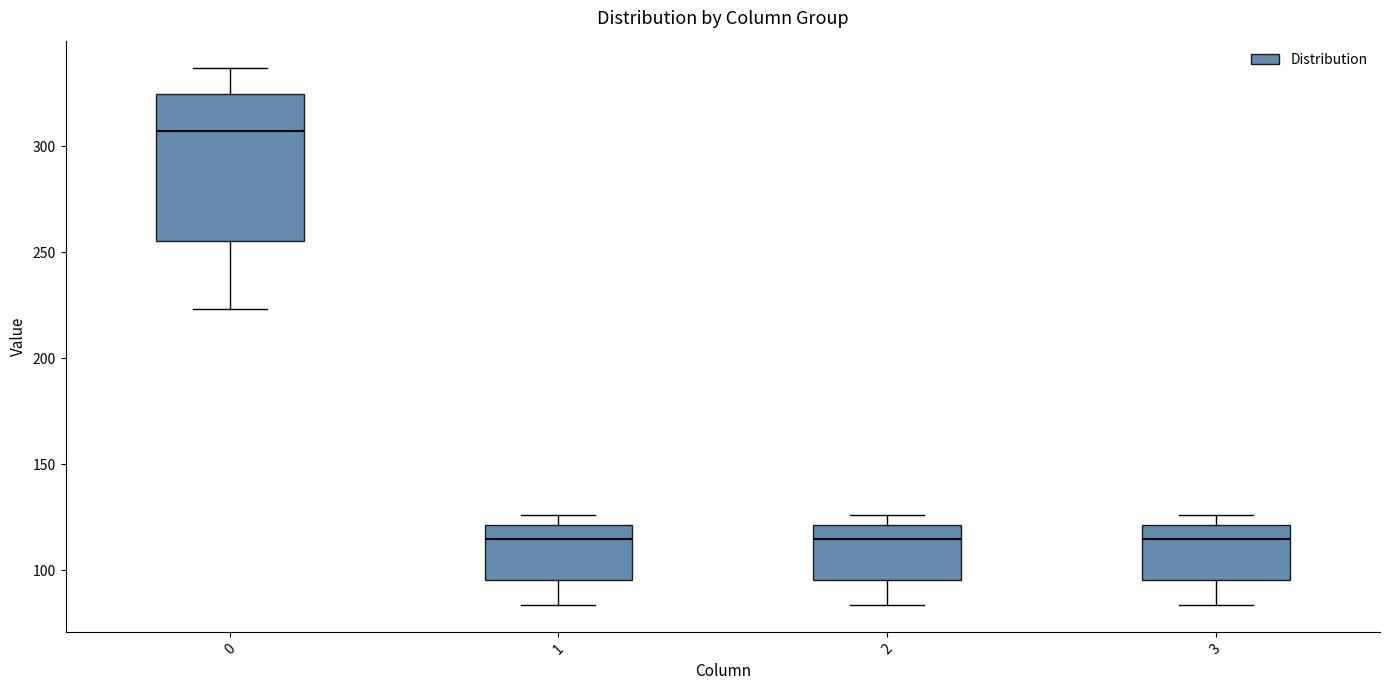

Reading left to right, read every box against the y-axis: the position of its median line, the range the box covers, and the ends of its whiskers. The values are not printed on the chart, so give them approximately, as read against the axis.

0: median 305, box 255 to 325, whiskers 225 to 335
1: median 115, box 95 to 120, whiskers 85 to 125
2: median 115, box 95 to 120, whiskers 85 to 125
3: median 115, box 95 to 120, whiskers 85 to 125